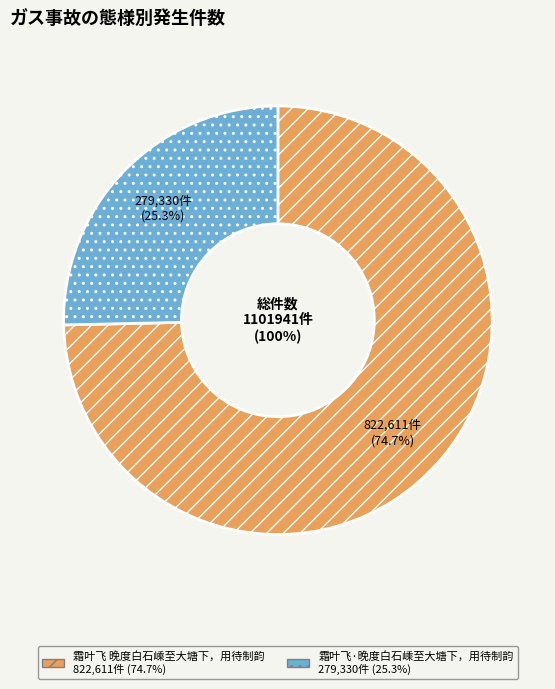

Is it true that 霜叶飞 晚度白石嵊至大塘下，用待制韵 is 83% of the pie?

False